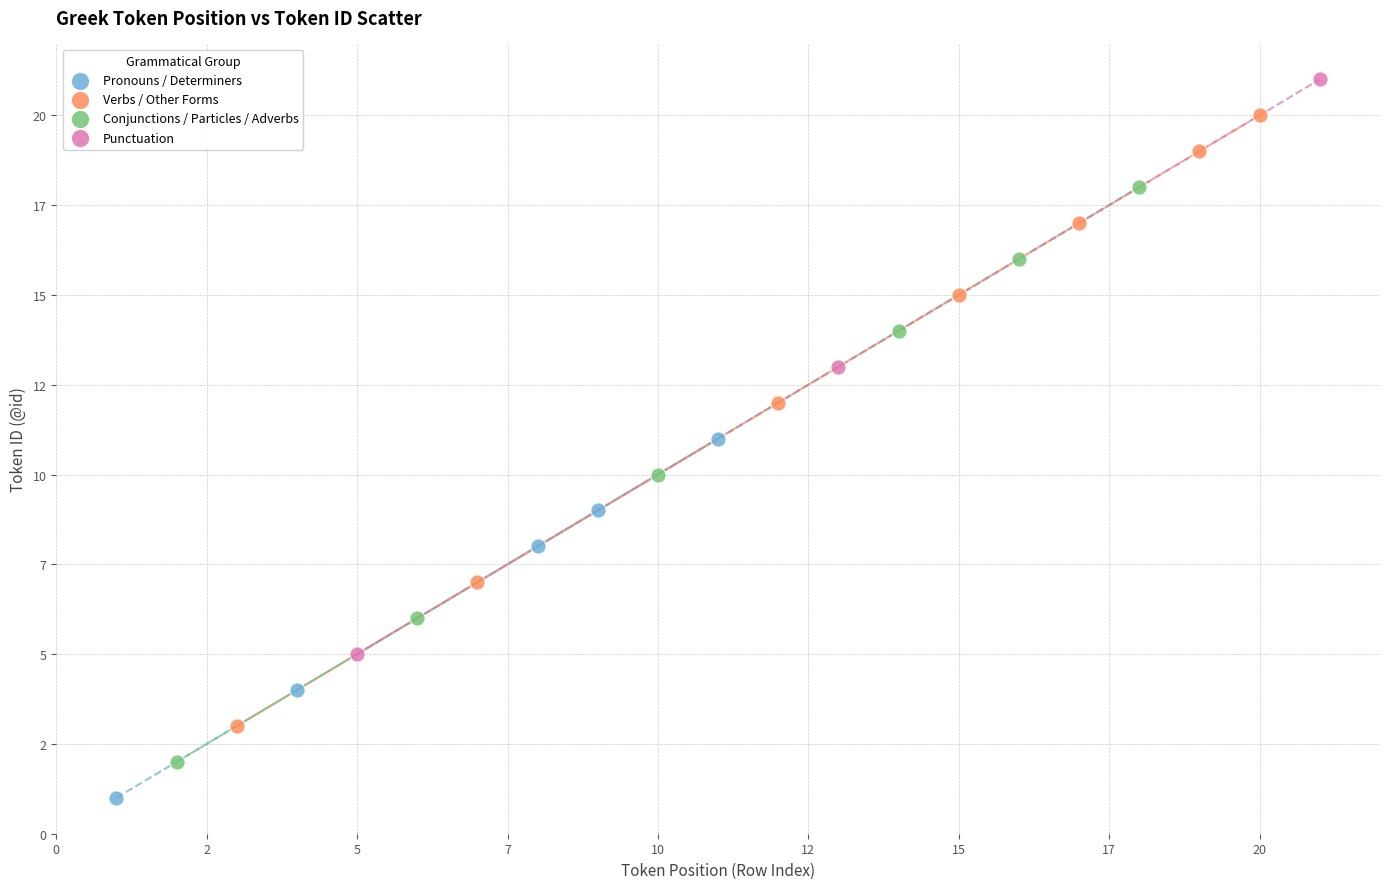

Which series contains the lowest Y value?

Pronouns / Determiners